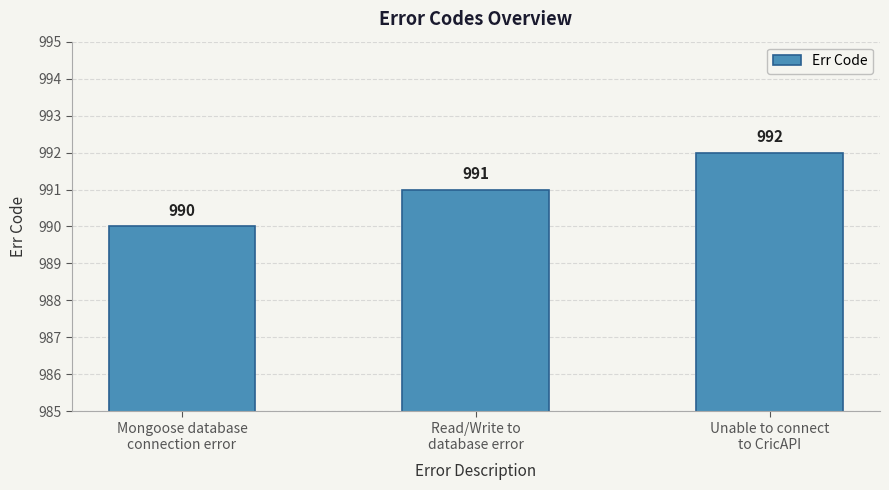

What is the approximate value at Unable to connect
to CricAPI?

992